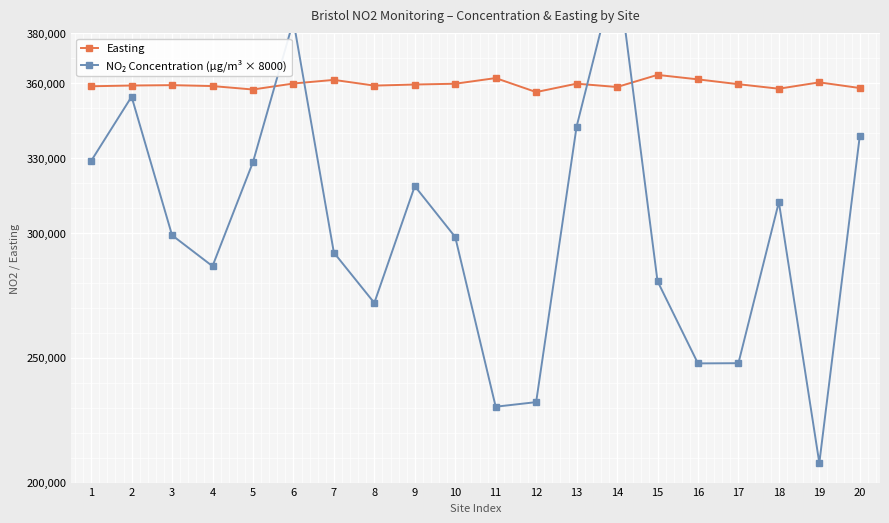

Is the value of Easting at 16 greater than the value of NO₂ Concentration (µg/m³ × 8000) at 15?

Yes